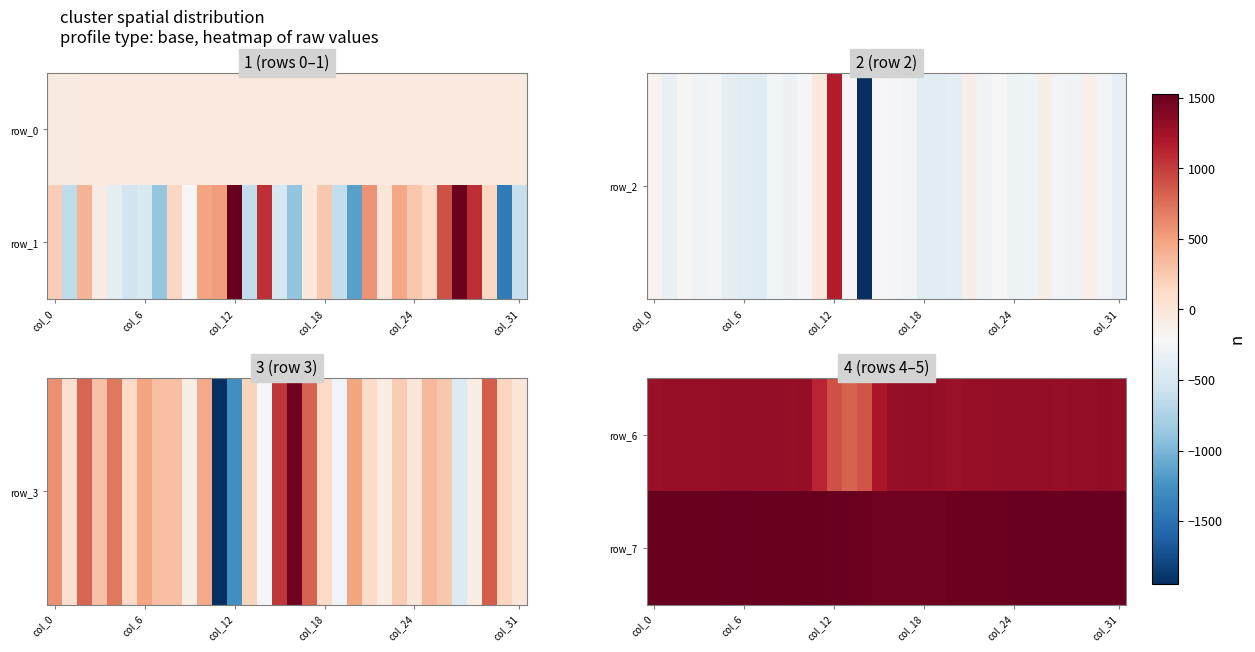

How many data points does each series have?

32